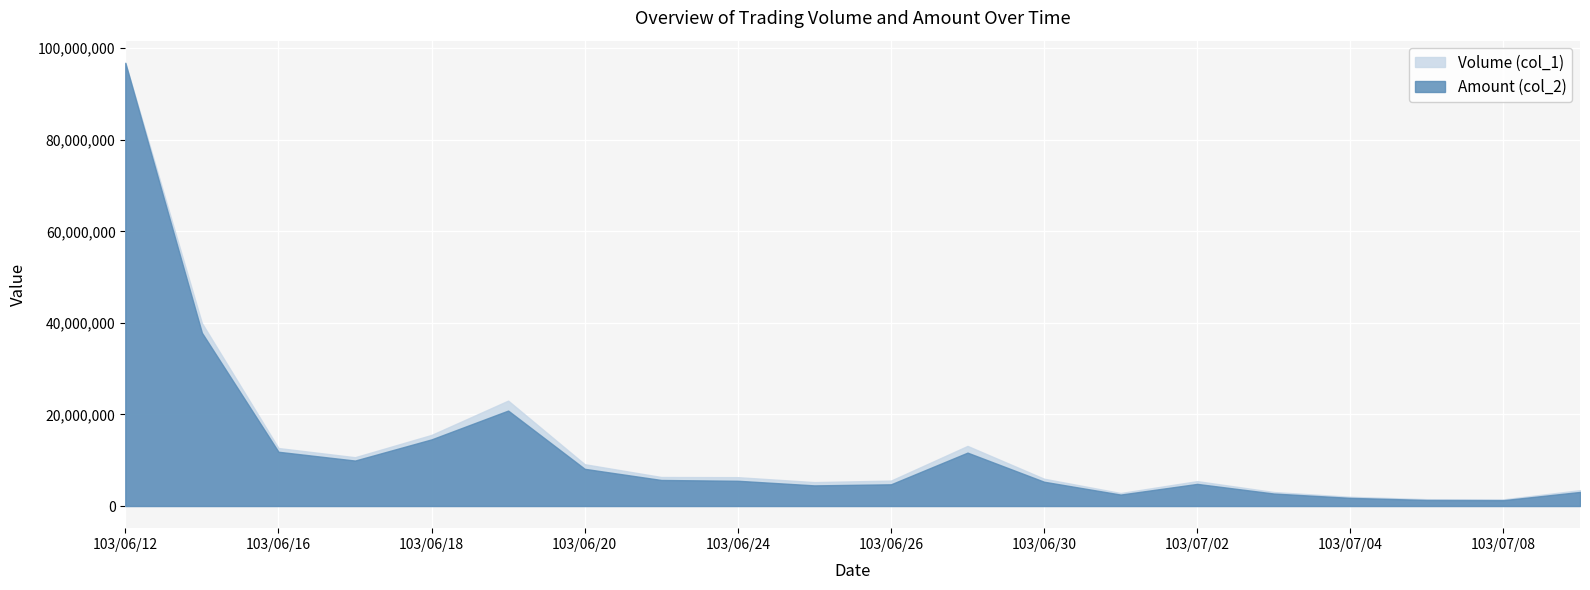

How many distinct data groups are displayed?

2